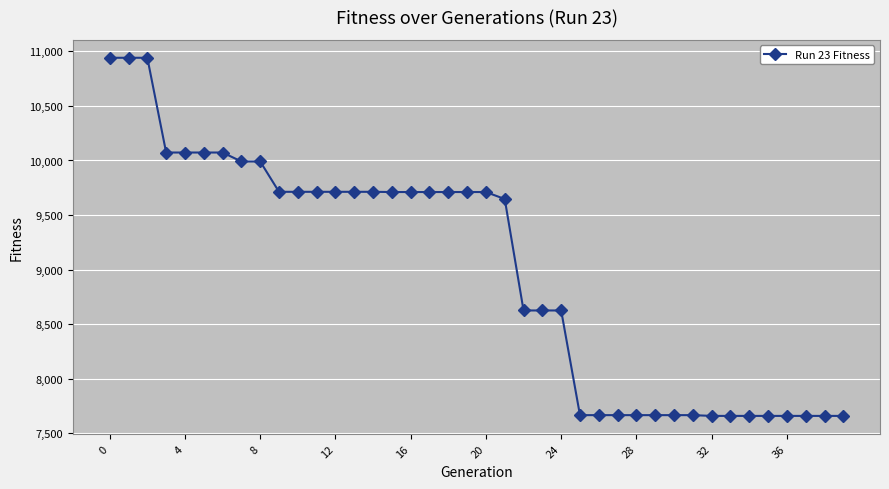

What is the difference between the maximum and minimum values?

3281